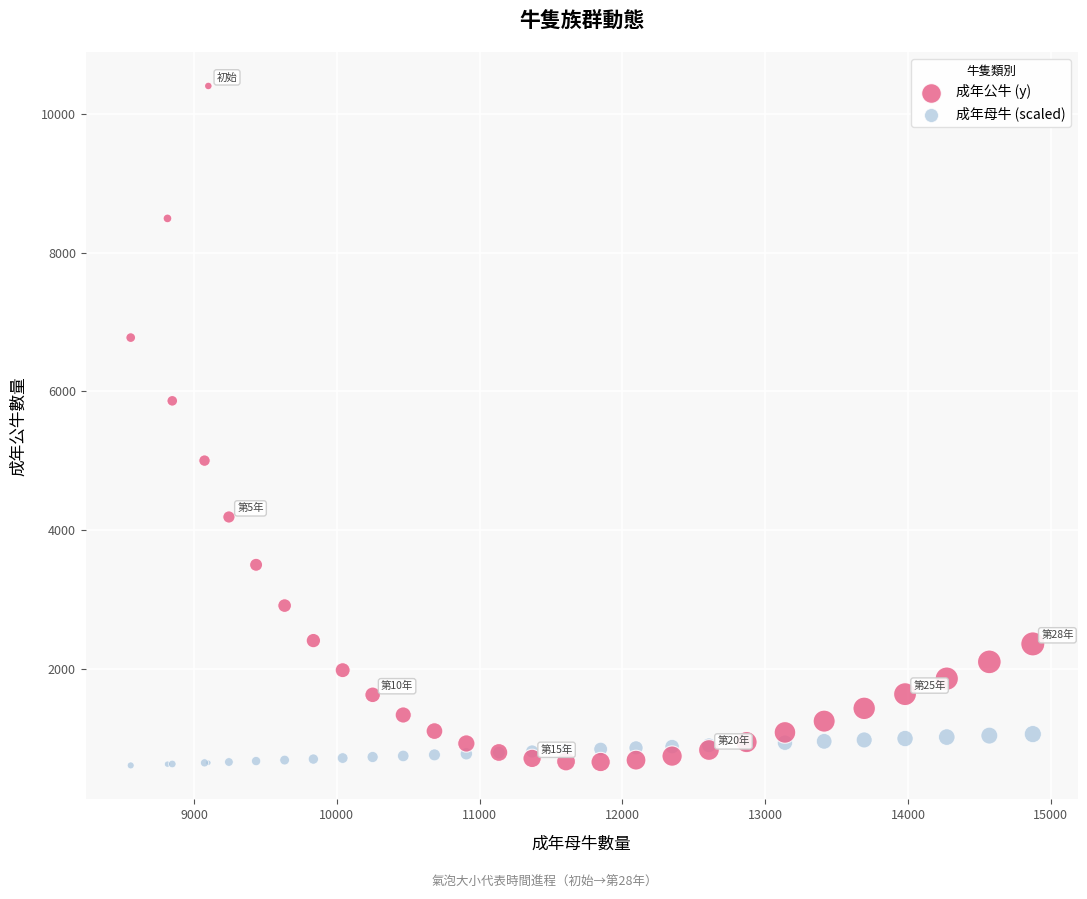

Which series reaches the maximum Y coordinate?

成年公牛 (y)